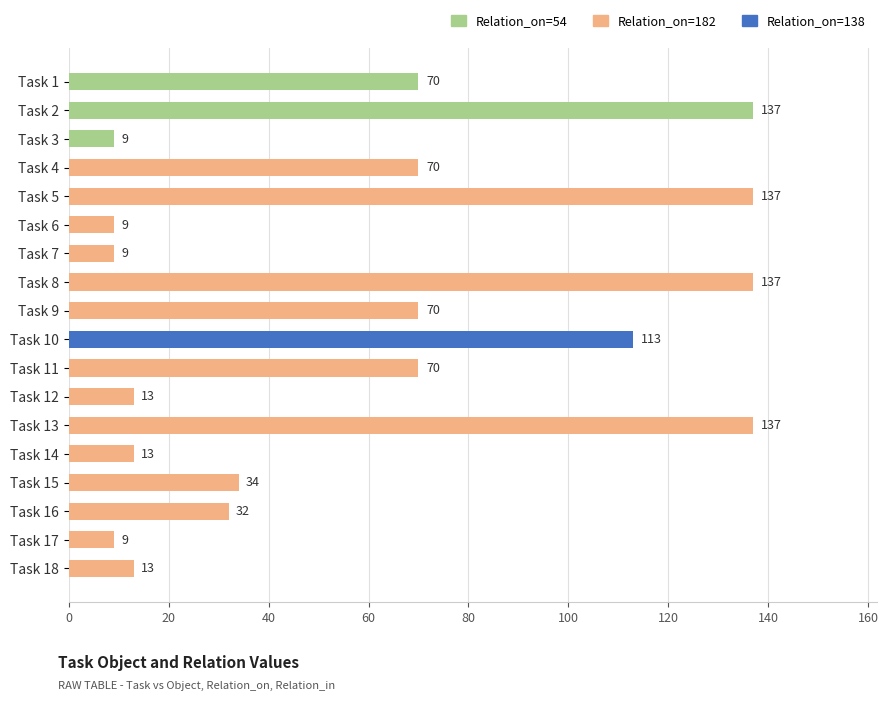

How many bars are there in total?

18